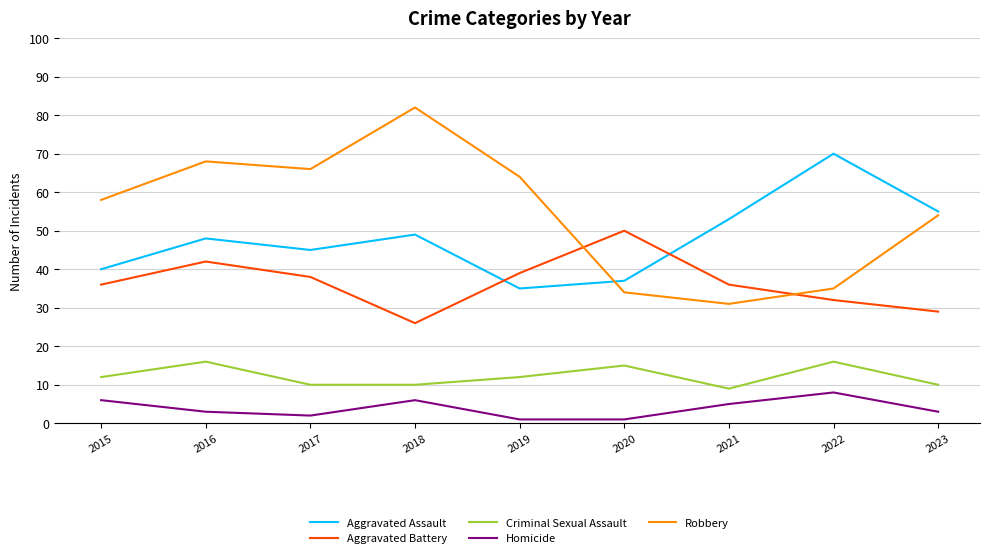

What is the average value of the Homicide series?

4